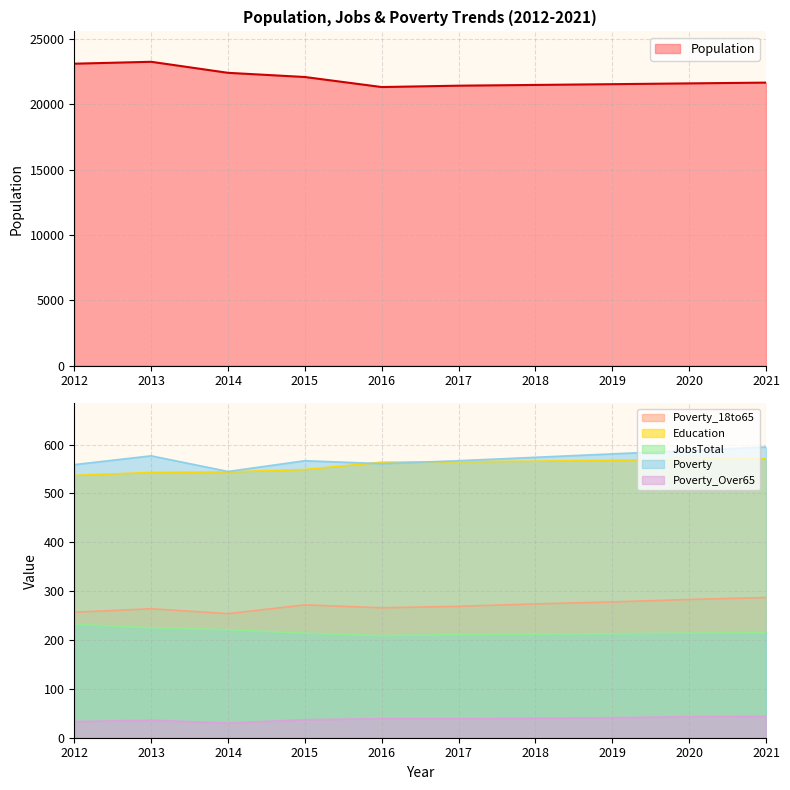

What is the maximum value shown in the chart?

23242